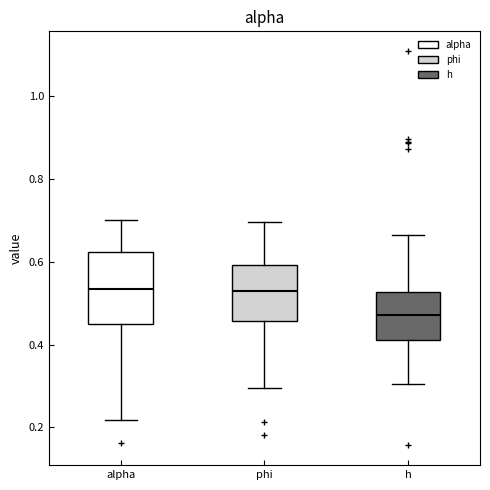

Reading left to right, transcribe this box plot: for each box, give where its median line is, the range the box spans, and where its two whiskers end, as read against the y-axis. The values are not printed on the chart, so give them approximately, as read against the axis.

alpha: median 0.54, box 0.46 to 0.62, whiskers 0.22 to 0.70
phi: median 0.52, box 0.46 to 0.60, whiskers 0.30 to 0.70
h: median 0.48, box 0.42 to 0.52, whiskers 0.30 to 0.66